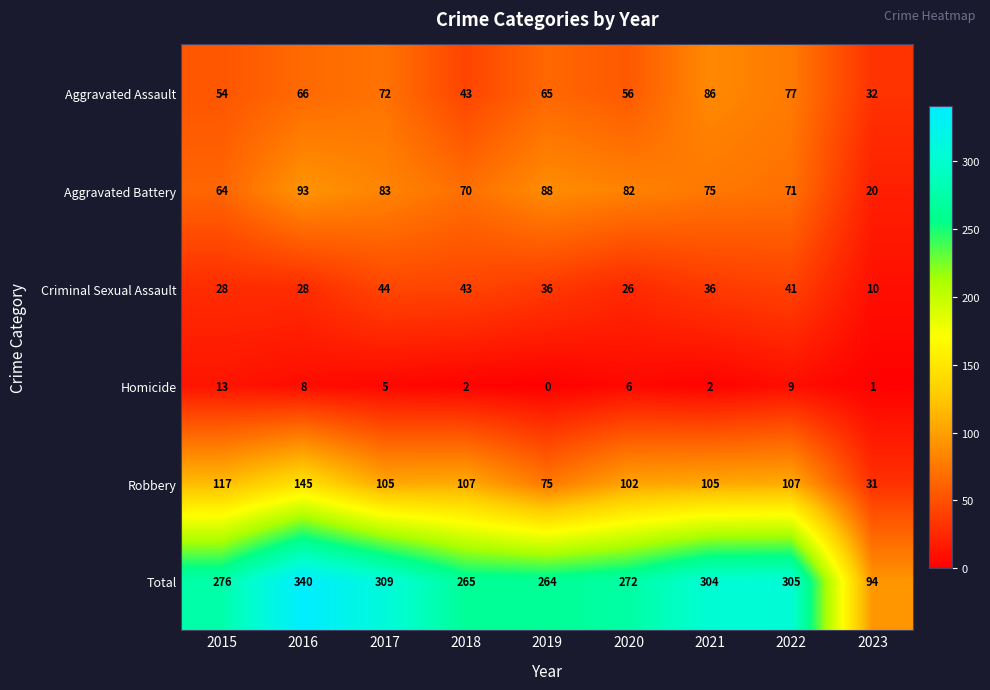

List the series in order of their peak value, lowest first.

Homicide, Criminal Sexual Assault, Aggravated Assault, Aggravated Battery, Robbery, Total